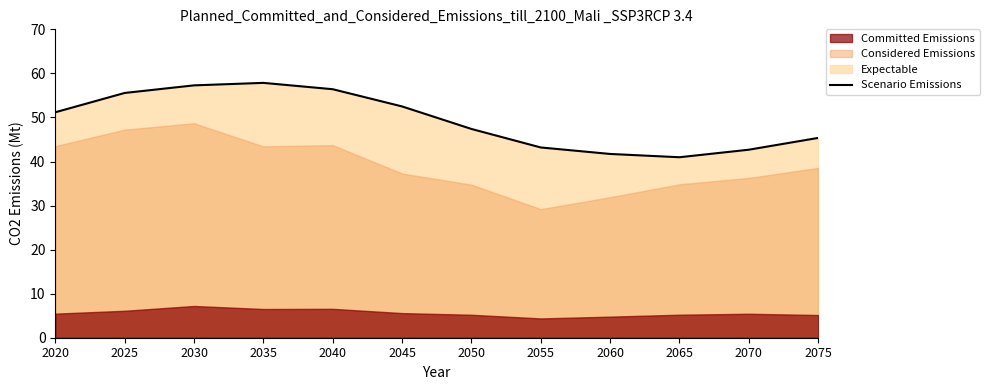

True or false: the data shows 41.7 at 2060.

True